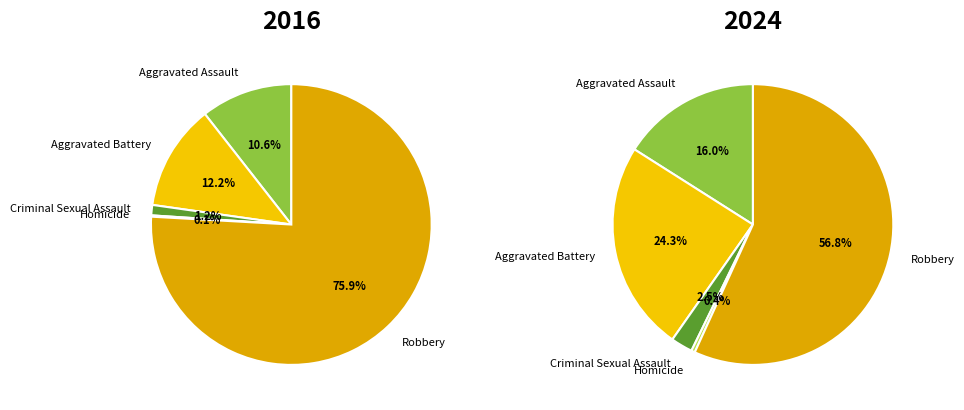

Count the number of slices in the pie.

5